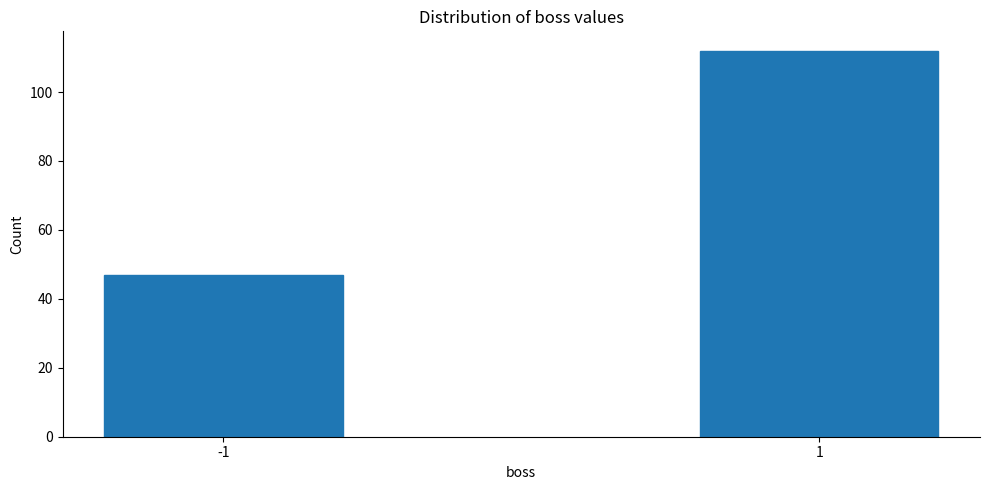

Reading left to right, extract all data points from this chart.

-1=47	1=112